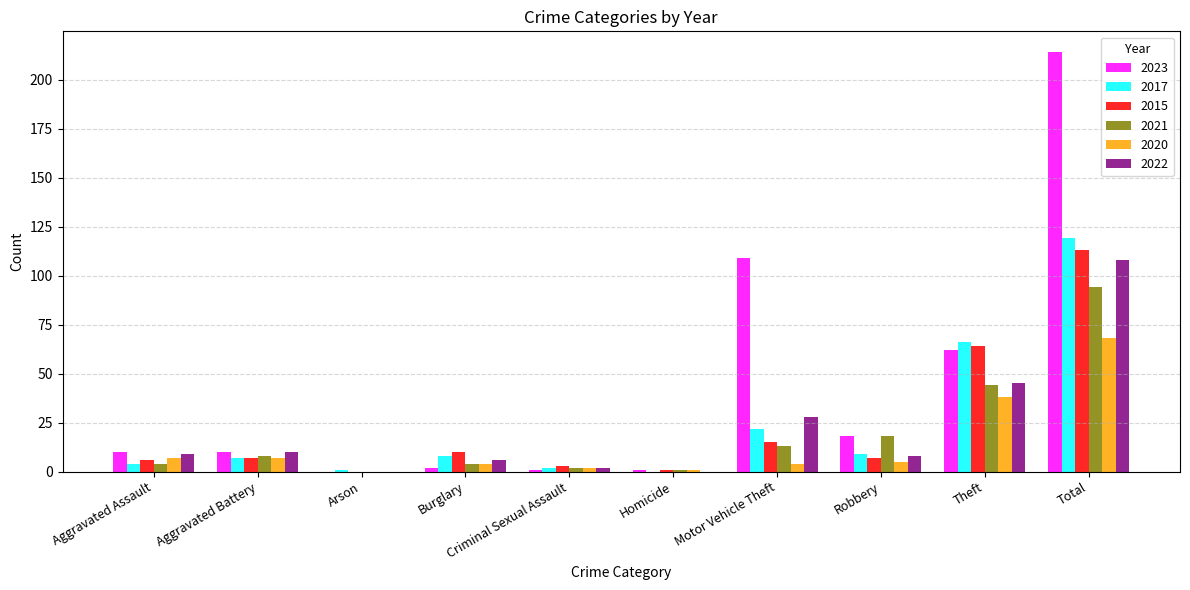

Which series has the largest range (max minus min)?

2023